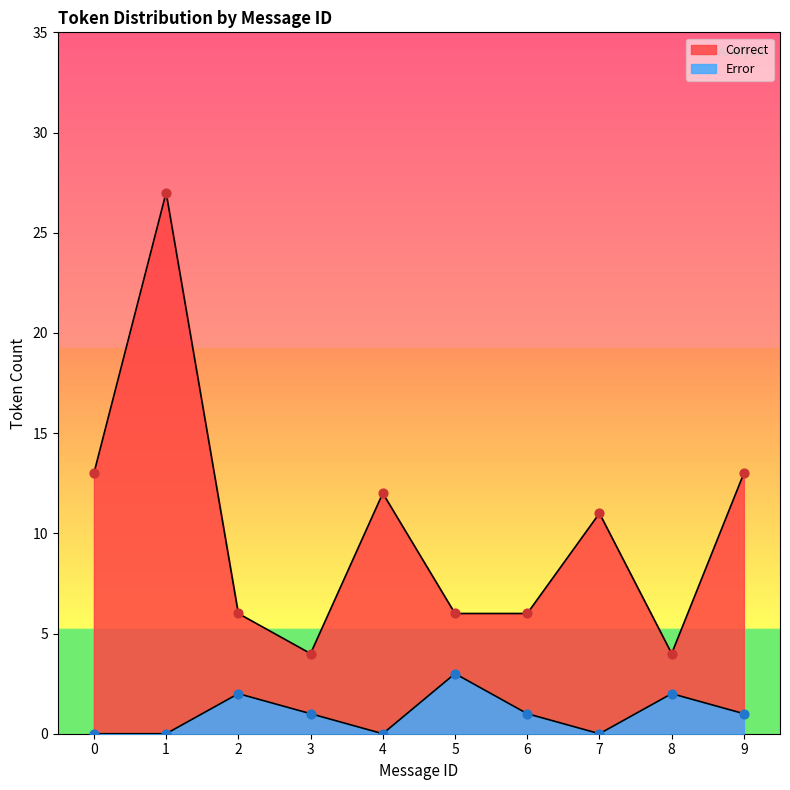

Which series has the largest Y range (max minus min)?

Correct